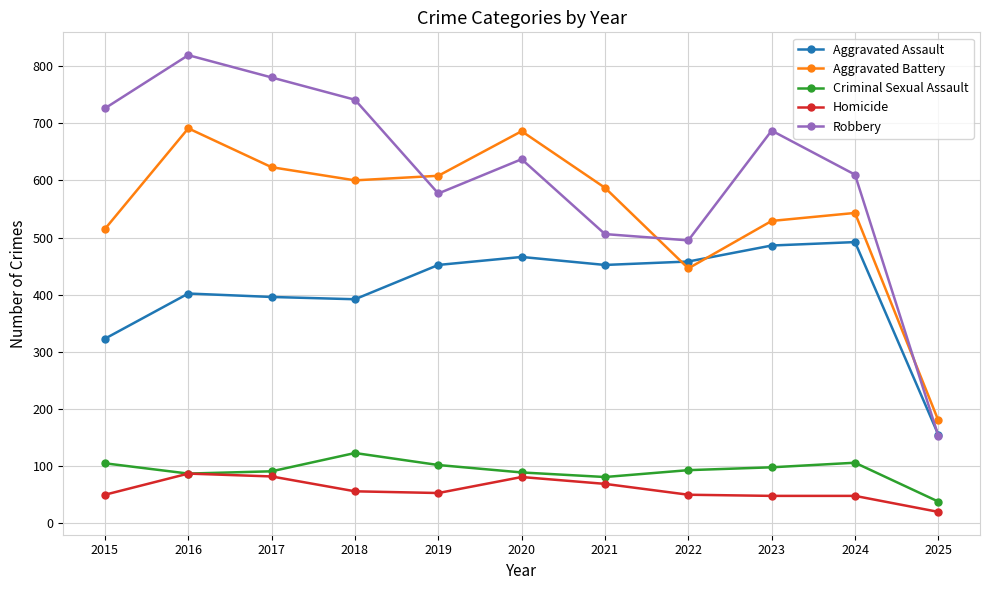

At which category is the sum across all series the highest?

2016